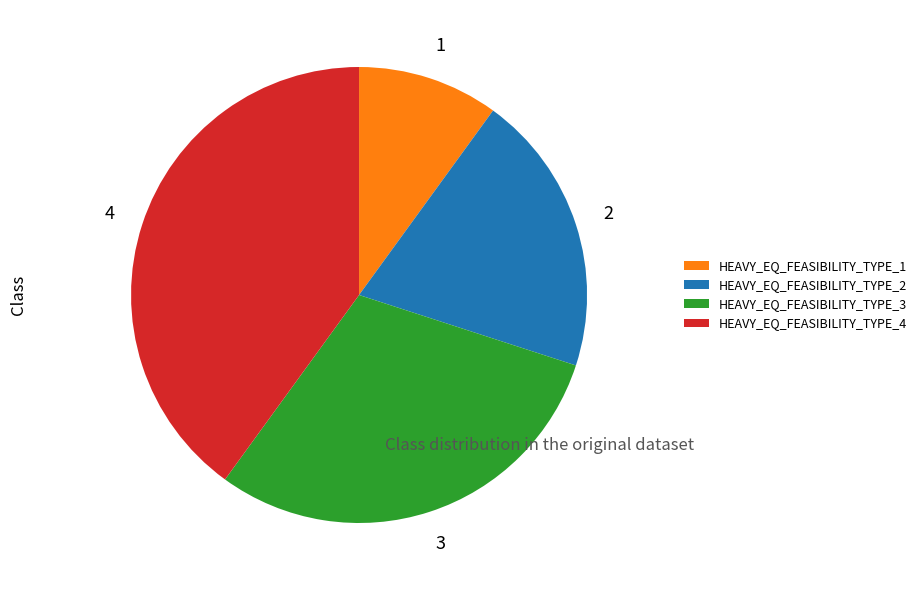

How many slices are in this pie chart?

4